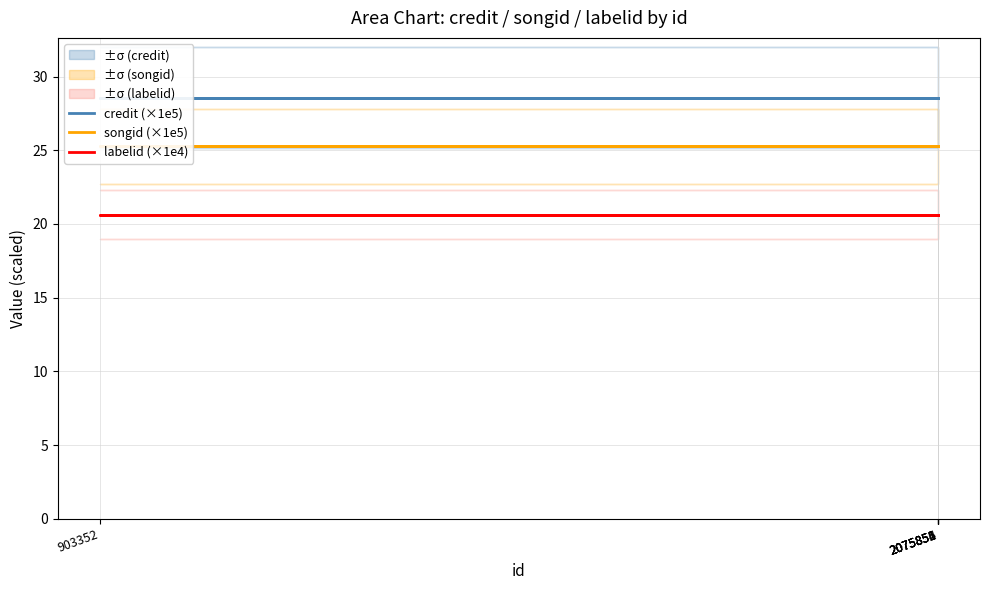

What is the sum of all credit (×1e5) values?

171.3